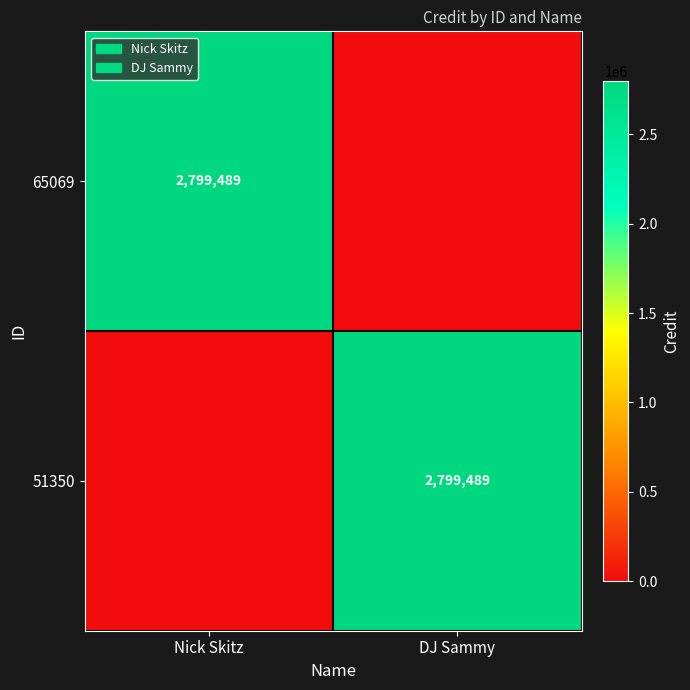

At which category is the sum across all series the highest?

Nick Skitz